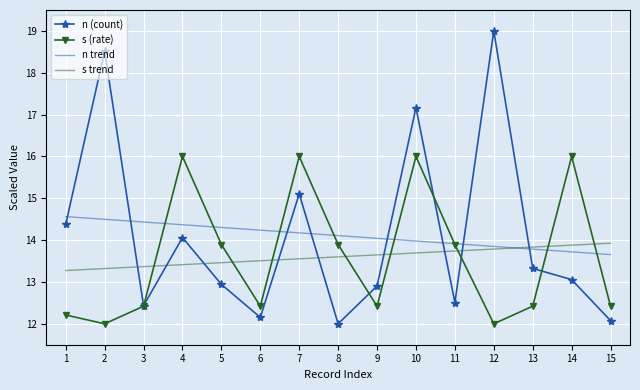

What is the sum of all n trend values?

211.6